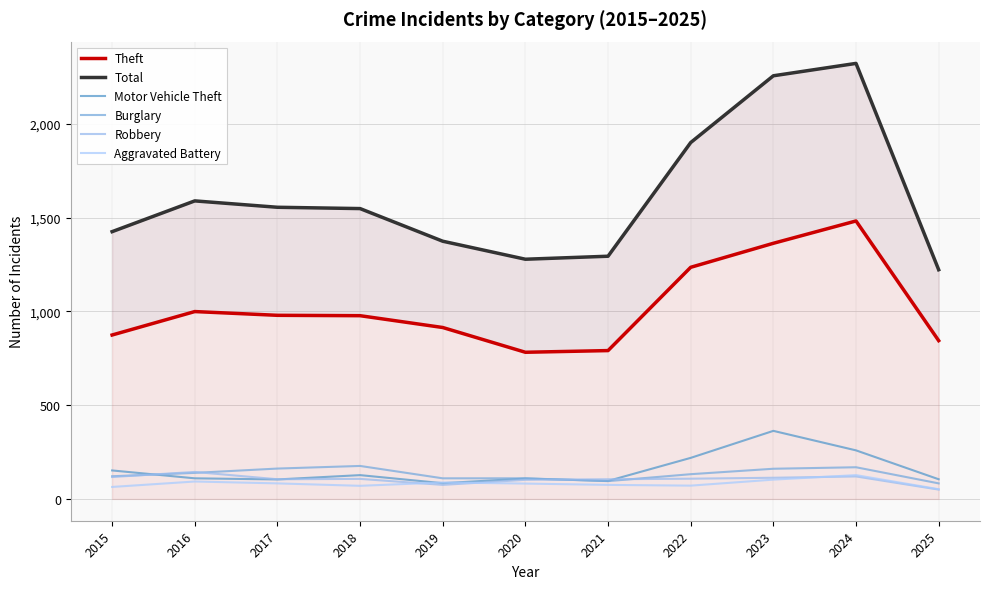

What is the minimum value for Total?

1222